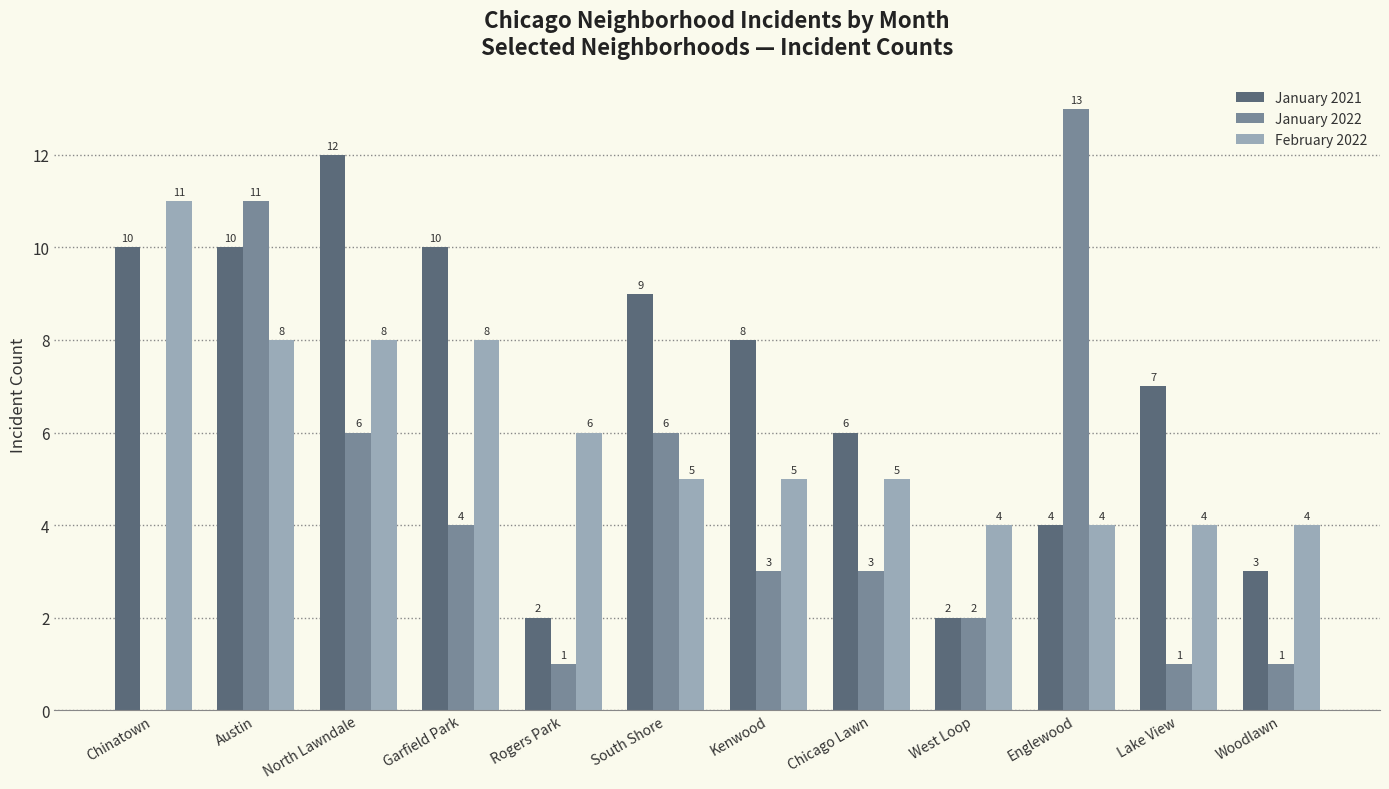

What is the sum of the February 2022 values at Garfield Park and Woodlawn?

12